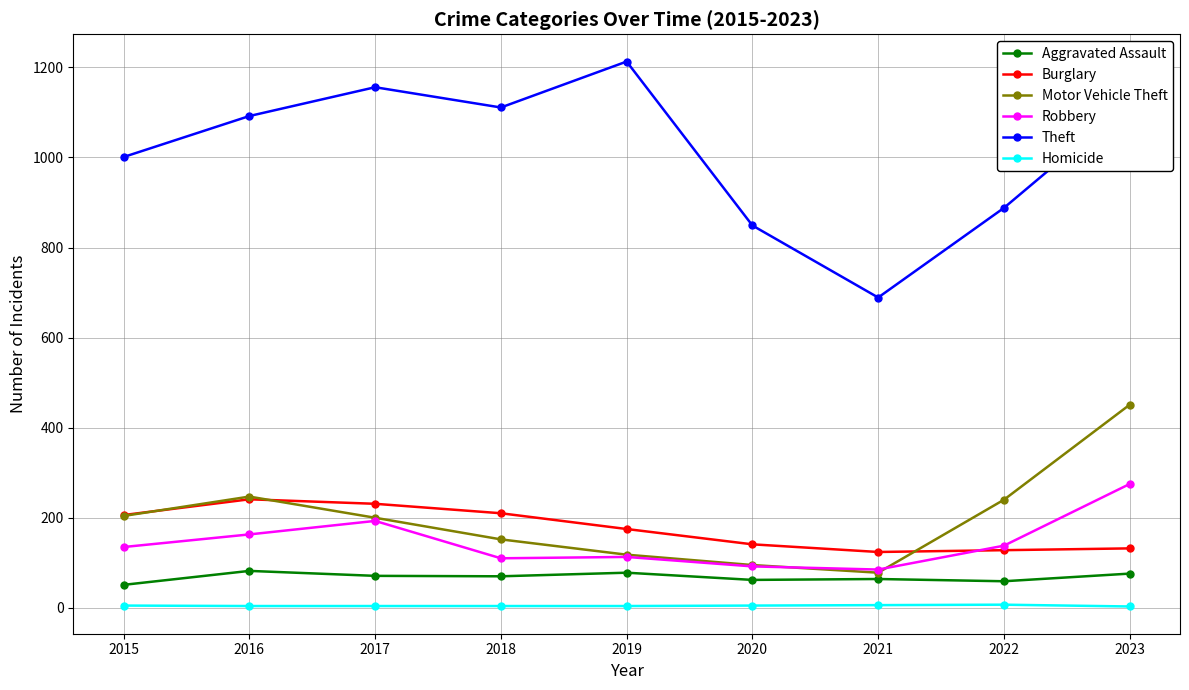

Is it true that Homicide equals 3 at 2023?

True